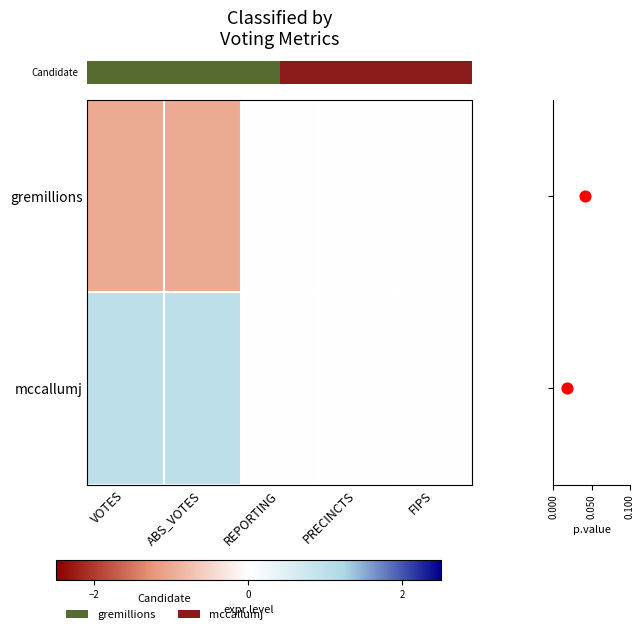

Reading right to left, list all the values displayed in this chart.

row_0: FIPS=0	PRECINCTS=0	REPORTING=0	ABS_VOTES=-1	VOTES=-1
row_1: FIPS=0	PRECINCTS=0	REPORTING=0	ABS_VOTES=1	VOTES=1